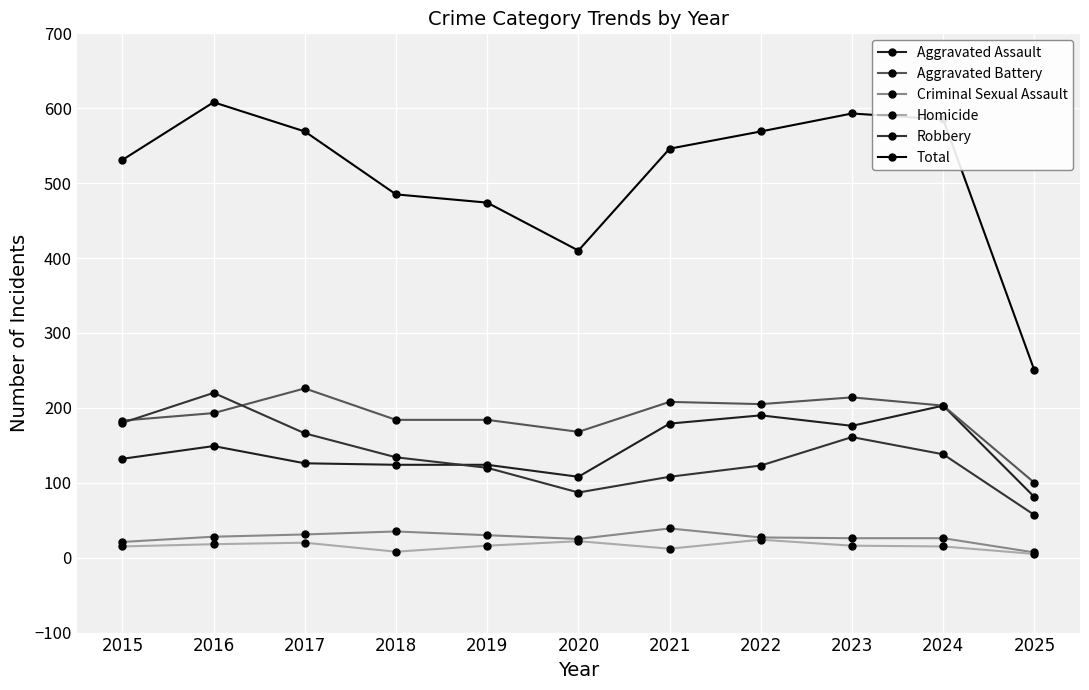

What is the value of the Criminal Sexual Assault point at the 10th from the left?

26